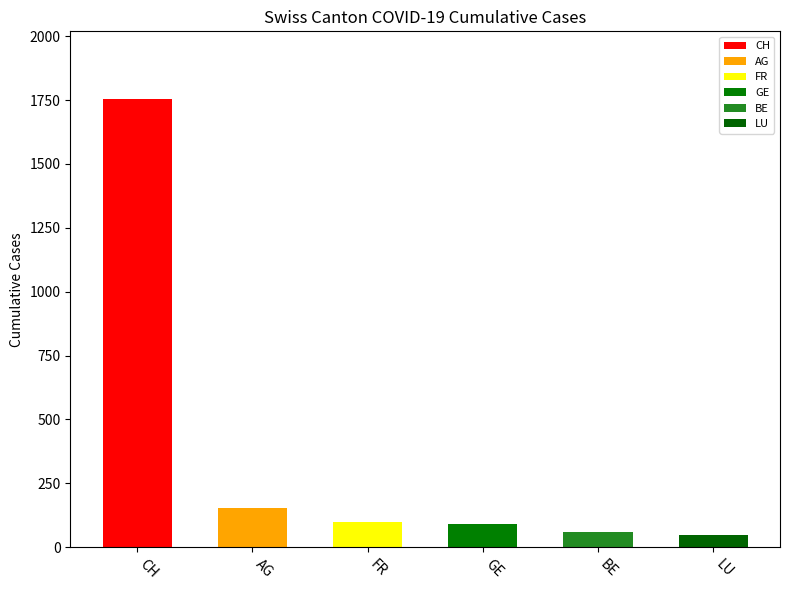

What is the maximum value shown in the chart?

1756